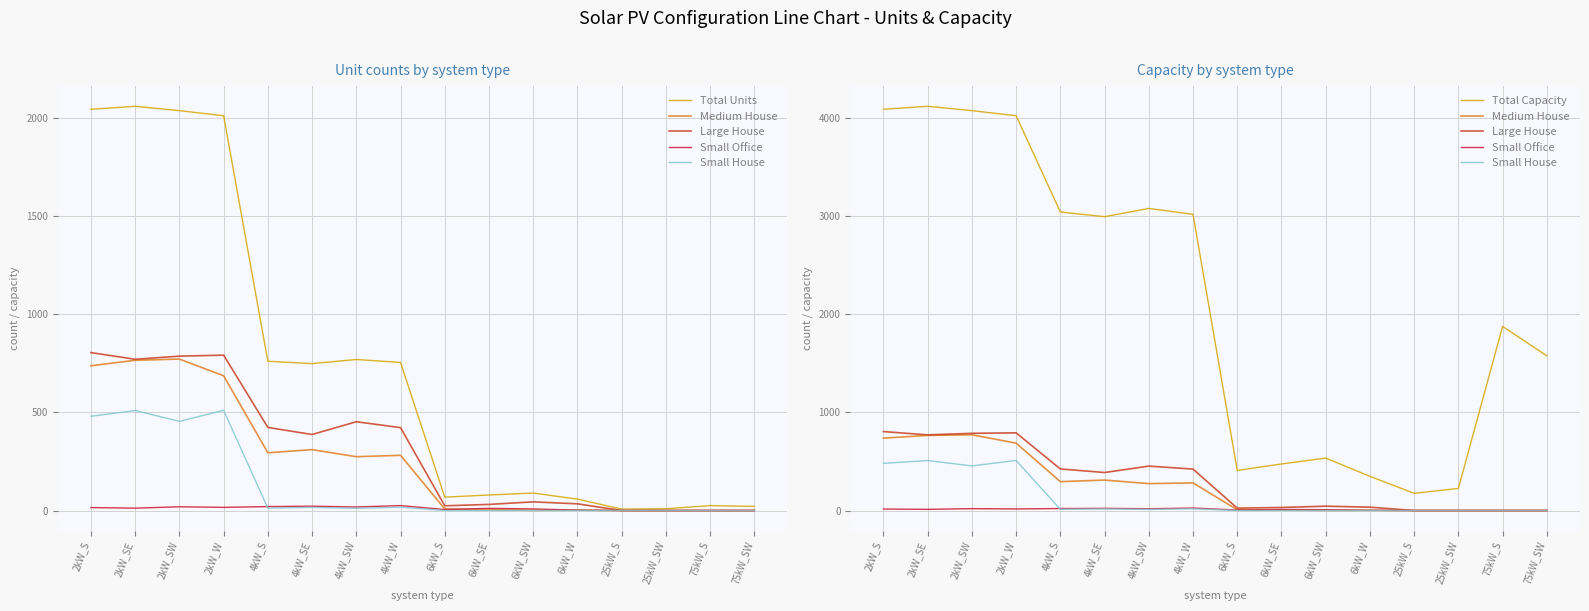

What are all the series names shown in the legend?

Total Units, Medium House, Large House, Small Office, Small House, Total Capacity